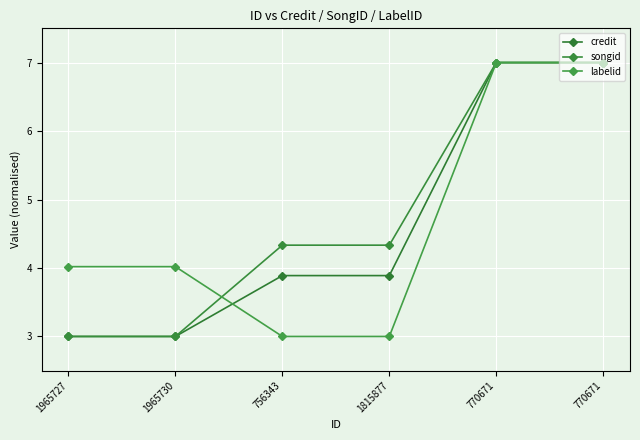

Count the number of categories in the chart.

6